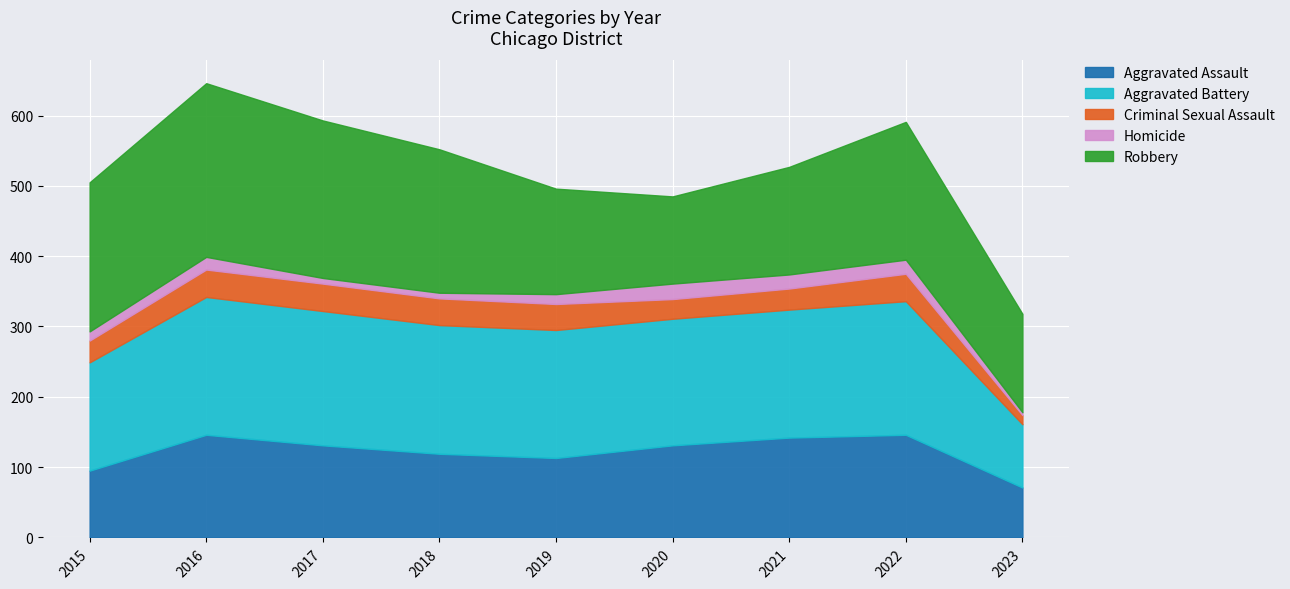

Reading left to right, list all the values displayed in this chart.

Aggravated Assault: 2015=95	2016=146	2017=131	2018=119	2019=113	2020=131	2021=142	2022=146	2023=71
Aggravated Battery: 2015=154	2016=196	2017=191	2018=183	2019=182	2020=180	2021=182	2022=190	2023=90
Criminal Sexual Assault: 2015=31	2016=39	2017=39	2018=38	2019=37	2020=28	2021=30	2022=39	2023=13
Homicide: 2015=13	2016=18	2017=8	2018=8	2019=14	2020=22	2021=20	2022=20	2023=4
Robbery: 2015=212	2016=247	2017=224	2018=204	2019=150	2020=124	2021=153	2022=196	2023=140